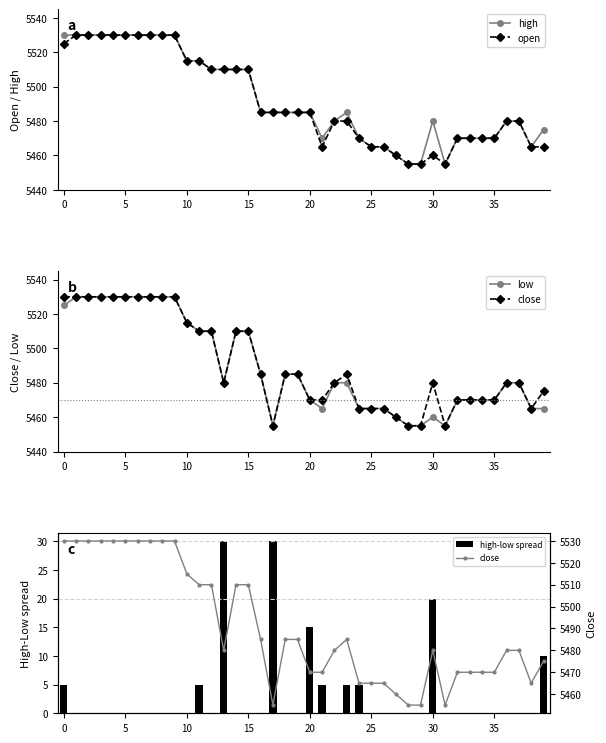

At which label does close reach its minimum?

17